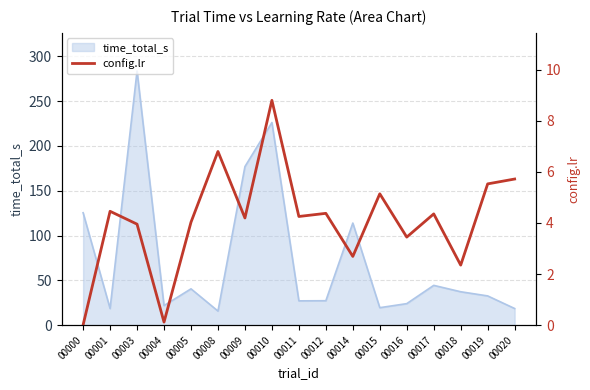

Where is the first local minimum?

00004